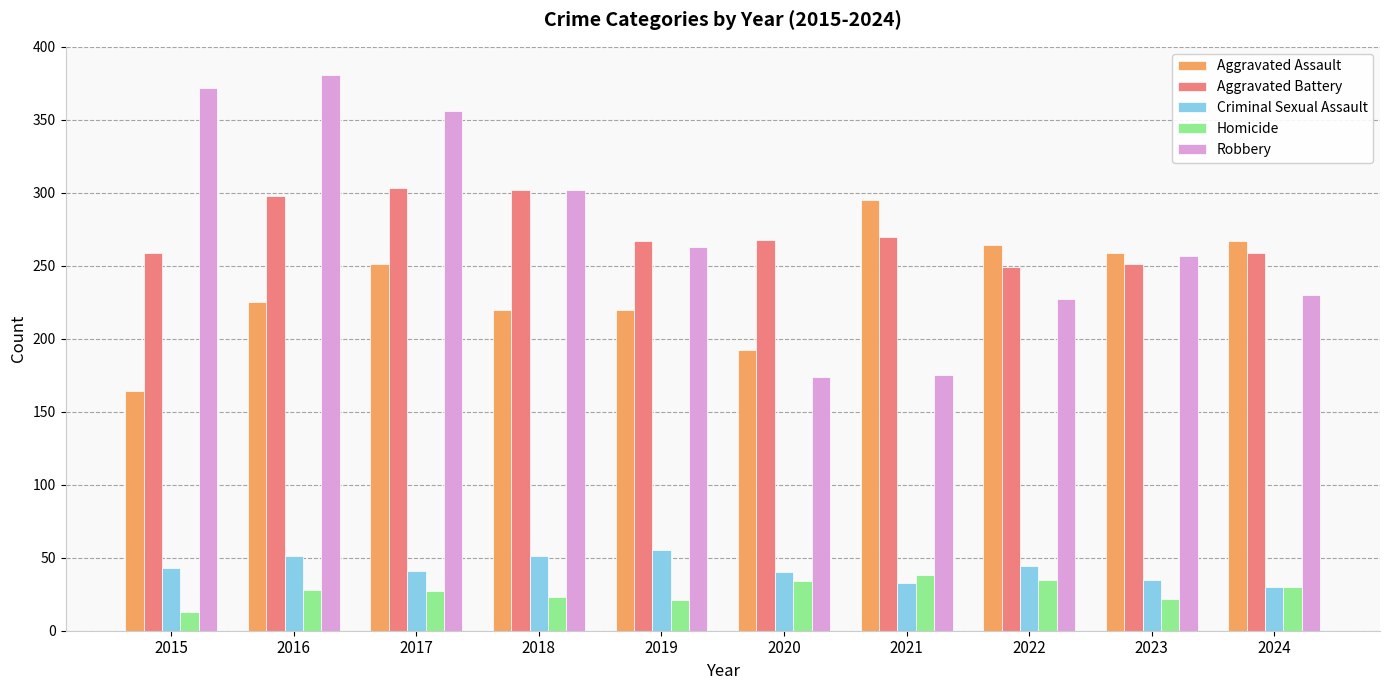

Is the value of Homicide at 2022 greater than the value of Aggravated Battery at 2017?

No